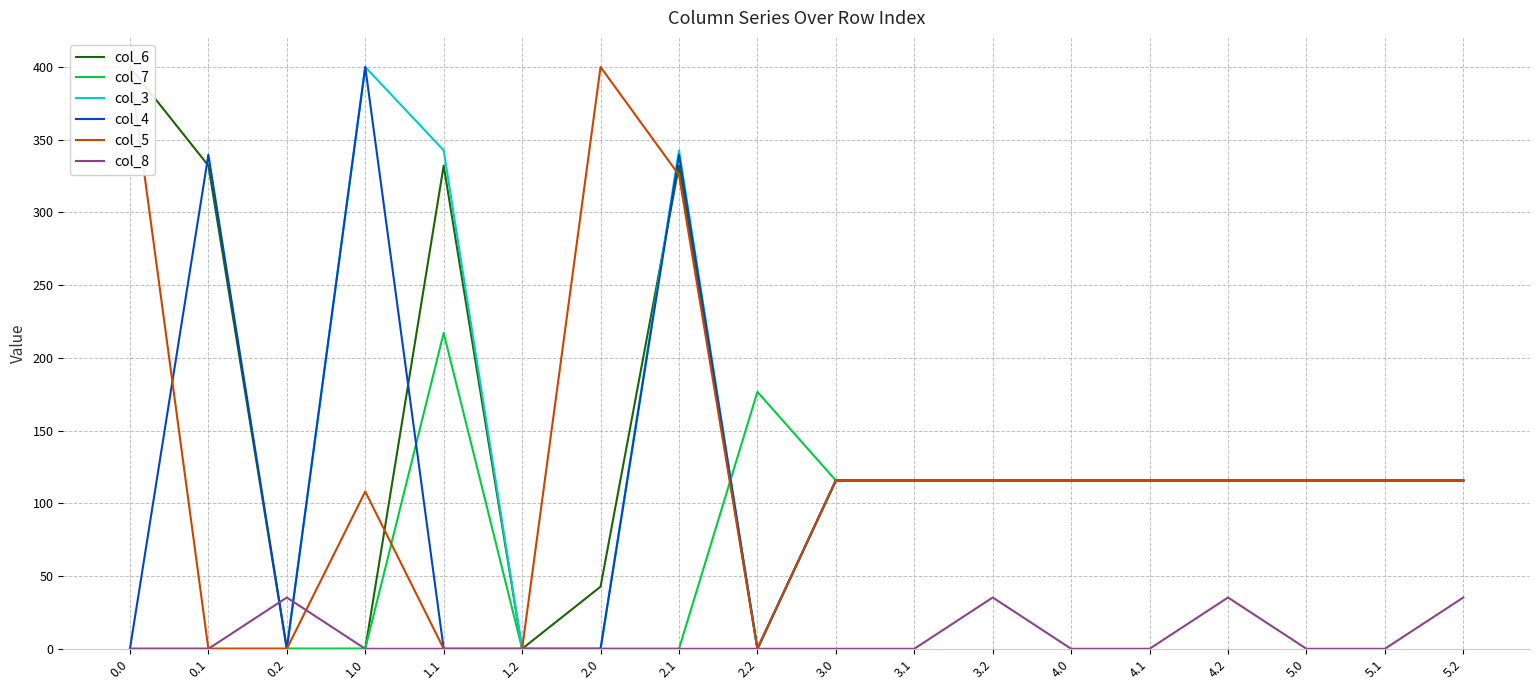

Is it true that col_6 equals 201.9 at 3.0?

False